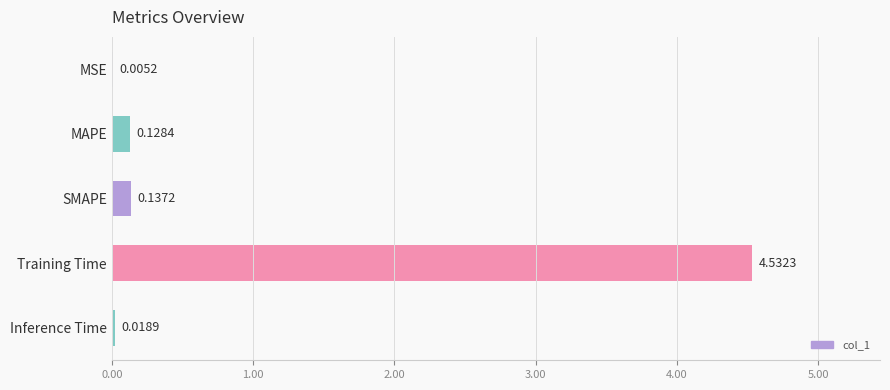

What is the change in value from MAPE to Training Time?

+4.4